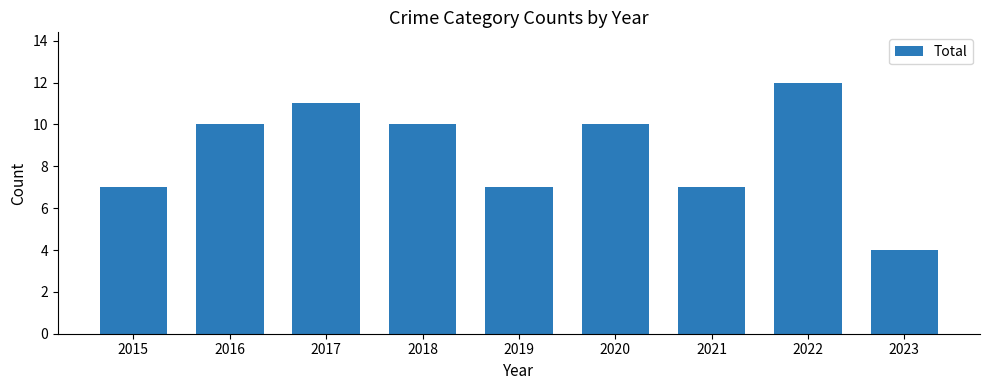

Reading left to right, what are all the values shown in this chart?

2015=7	2016=10	2017=11	2018=10	2019=7	2020=10	2021=7	2022=12	2023=4